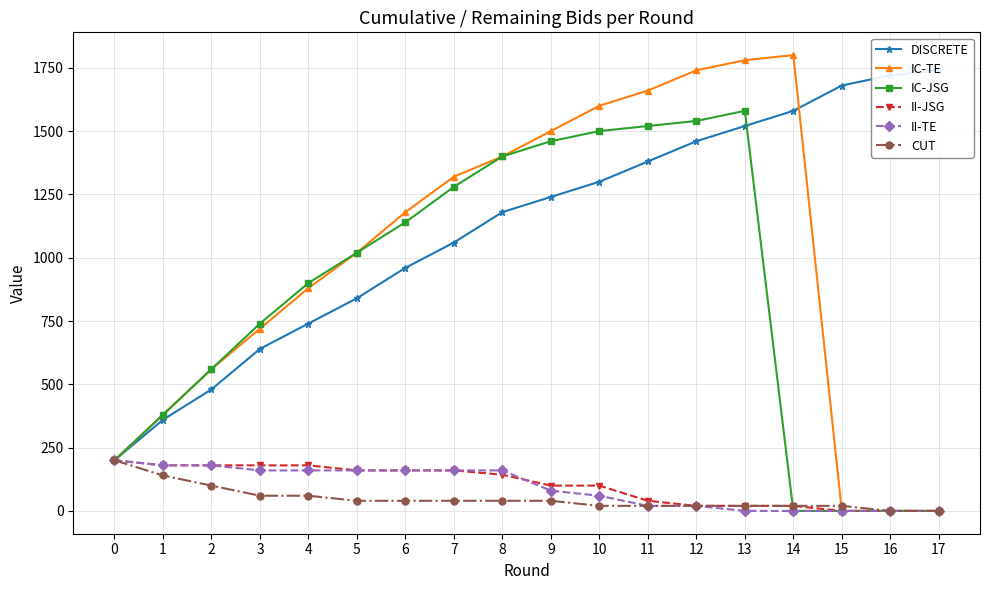

Is the value of II-TE at 15 greater than the value of II-JSG at 6?

No